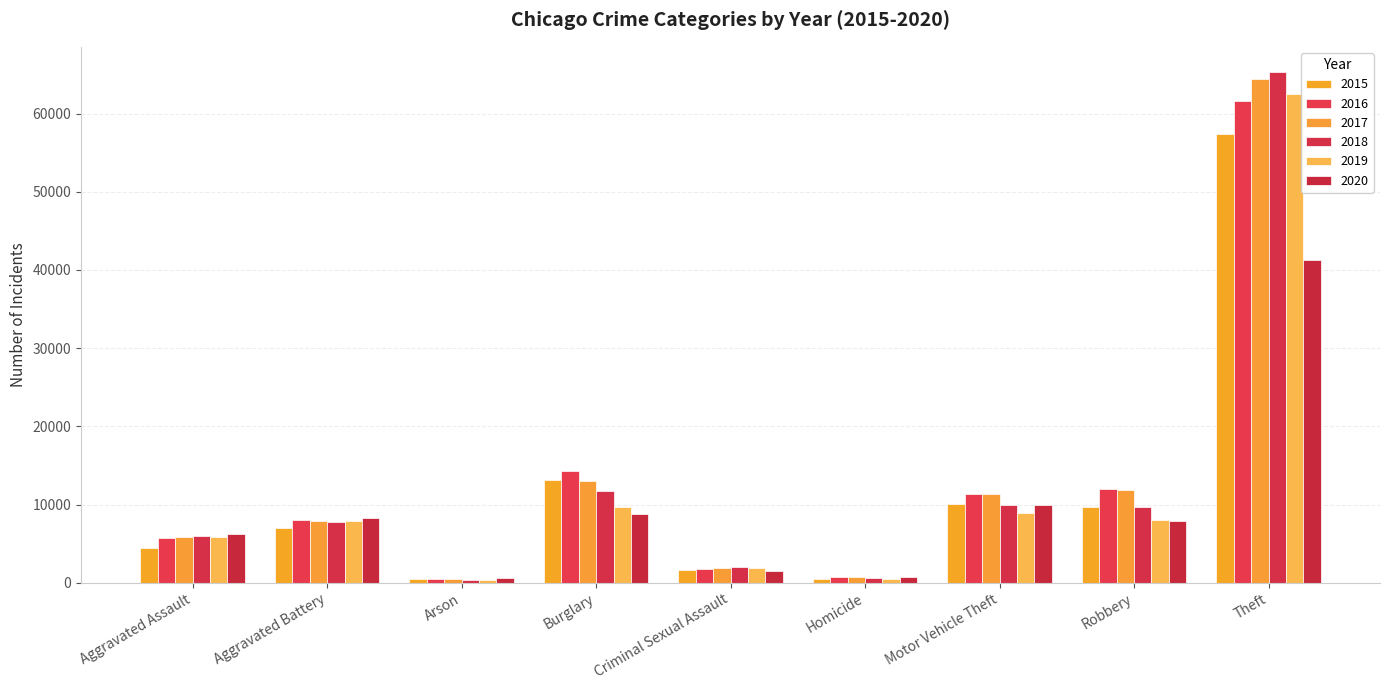

What is the difference between the second highest and second lowest values in the 2016 series?

13503